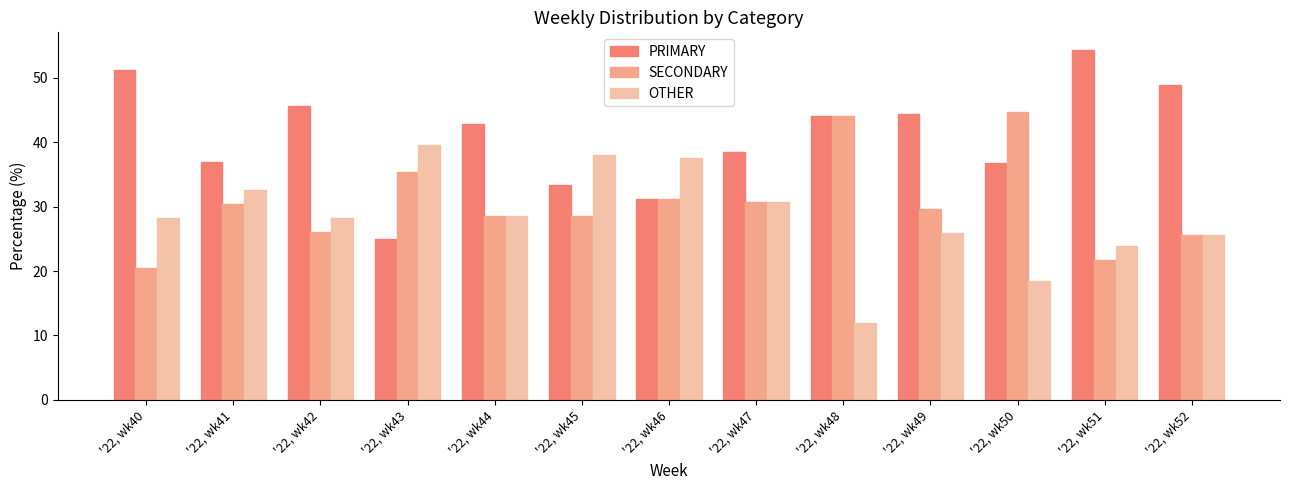

Rank the series by their average value, from lowest to highest.

OTHER, SECONDARY, PRIMARY